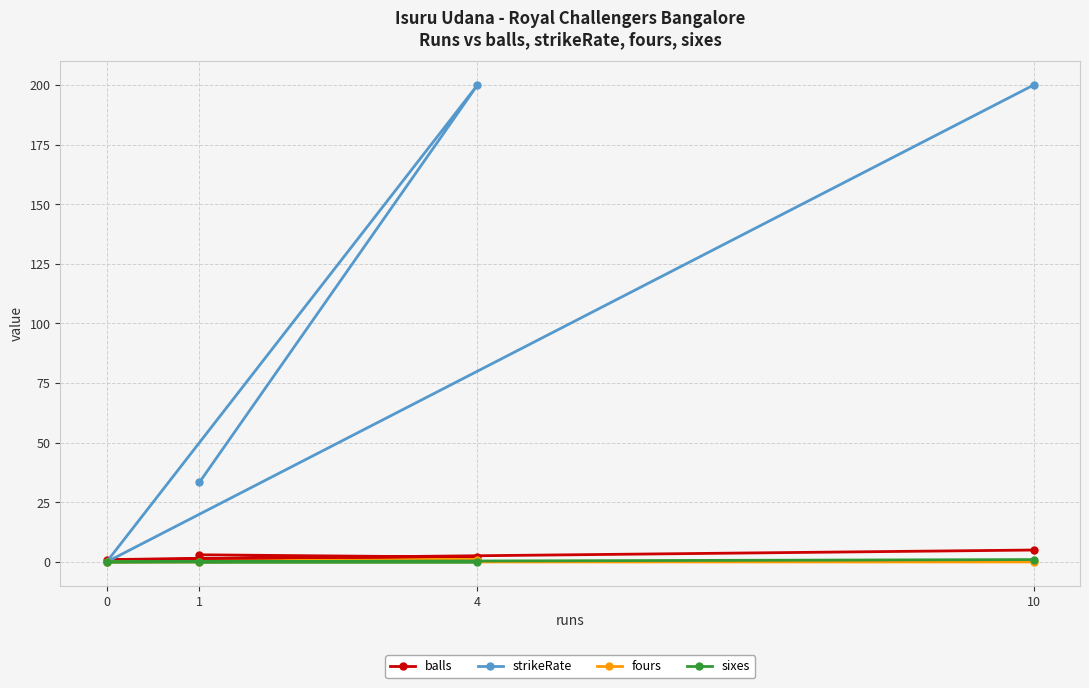

Reading left to right, what are all the values shown in this chart?

balls: 0=1.0	1=3.0	4=2.0	10=5.0
strikeRate: 0=0.0	1=33.3	4=200.0	10=200.0
fours: 0=0.0	1=0.0	4=1.0	10=0.0
sixes: 0=0.0	1=0.0	4=0.0	10=1.0